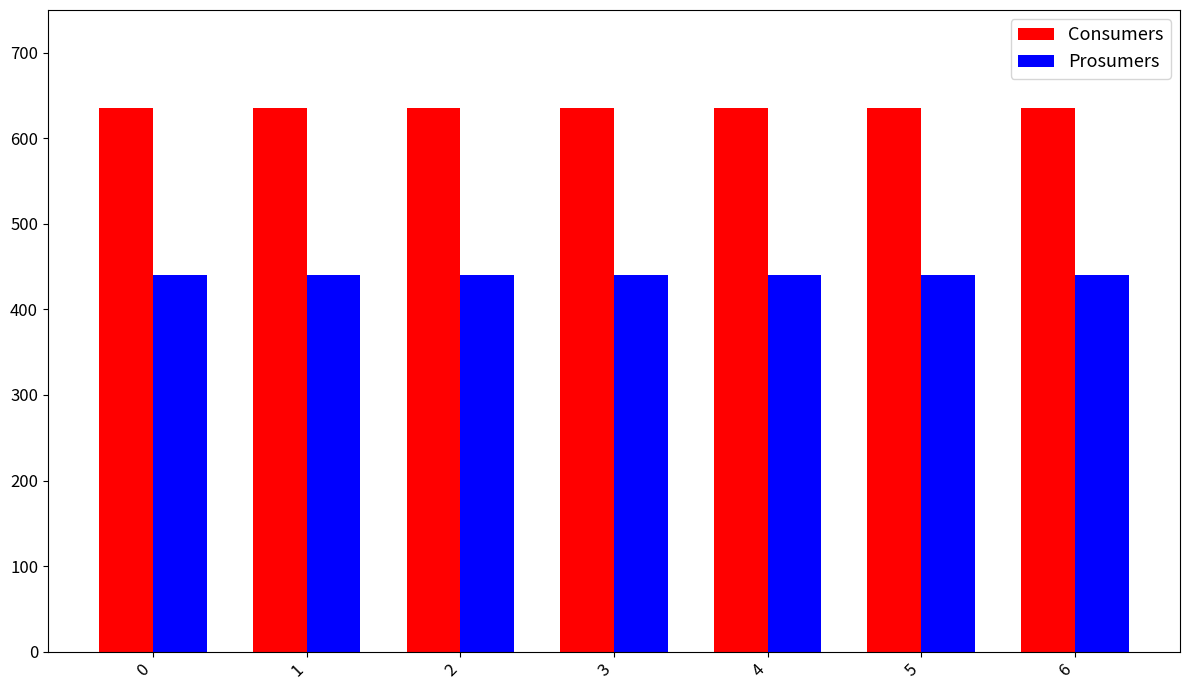

What is the value of the Prosumers bar at the 1st from the left?

440